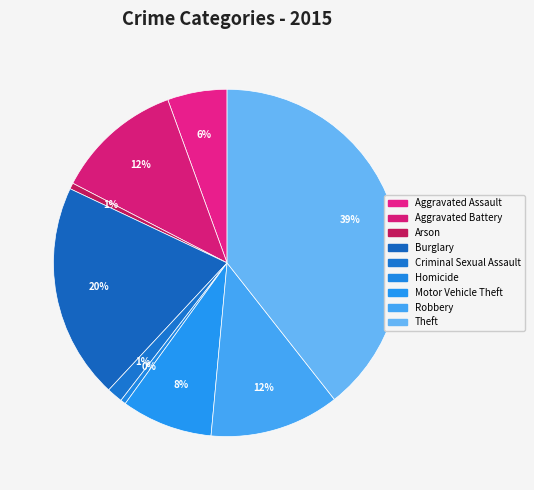

How many segments does this pie chart have?

9